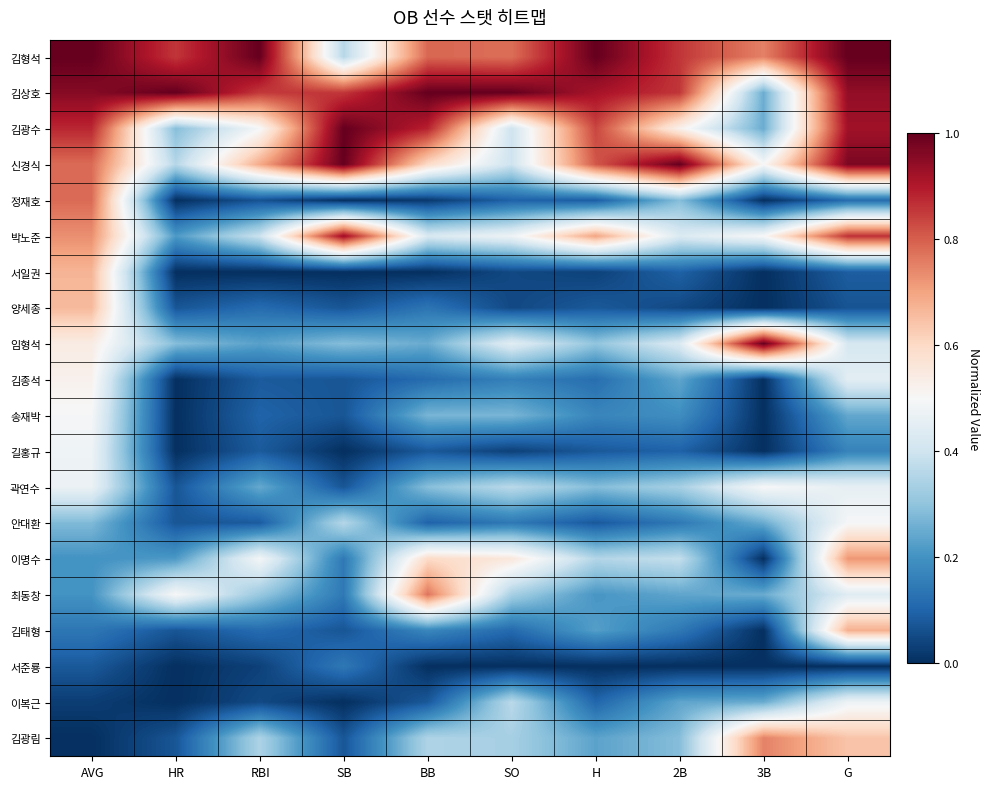

Rank the series at RBI from lowest to highest value.

서일권, 서준룡, 이복근, 정재호, 김종석, 길홍규, 안대환, 송재박, 양세종, 김태형, 임형석, 곽연수, 최동창, 김광림, 박노준, 김광수, 이명수, 신경식, 김상호, 김형석